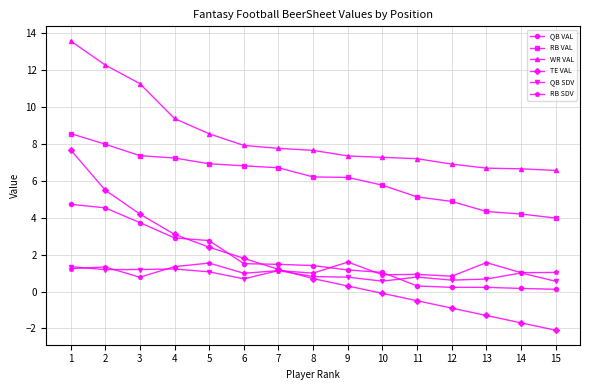

What is the average value of the QB VAL series?

1.8